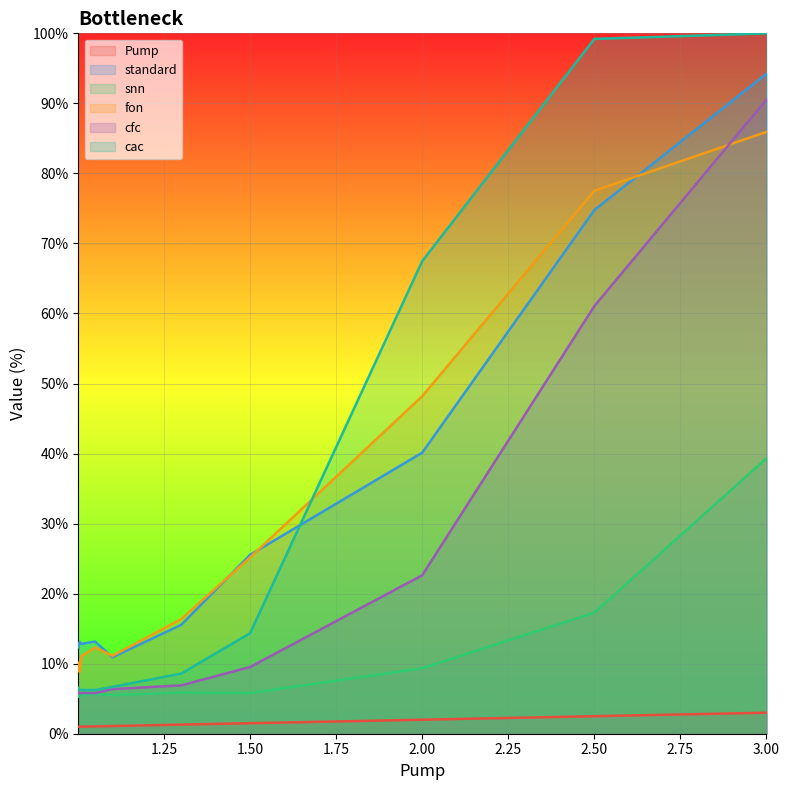

True or false: snn and standard cross at least once.

False